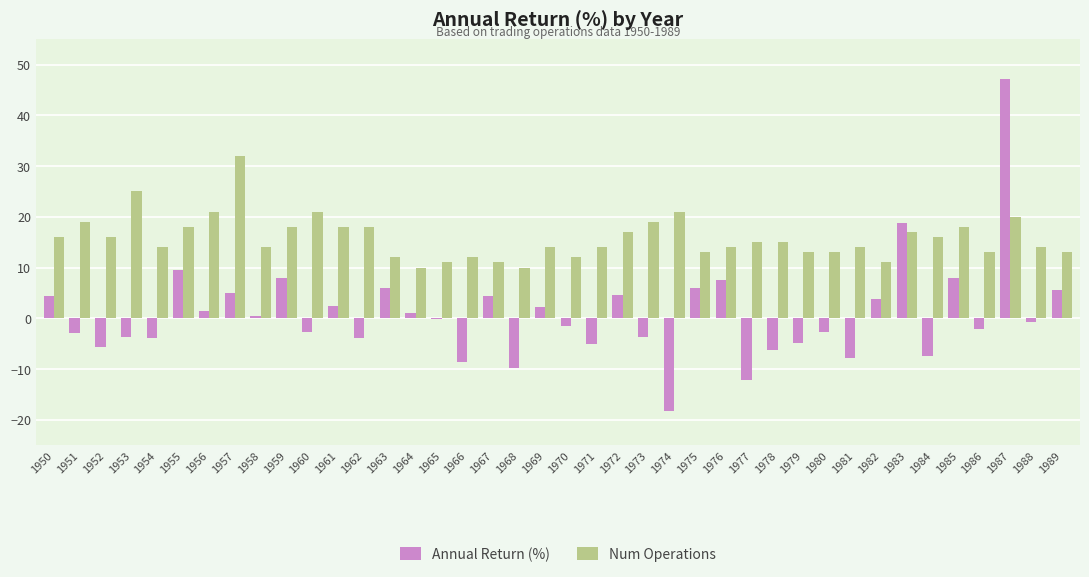

Which series has the widest spread of values?

Annual Return (%)